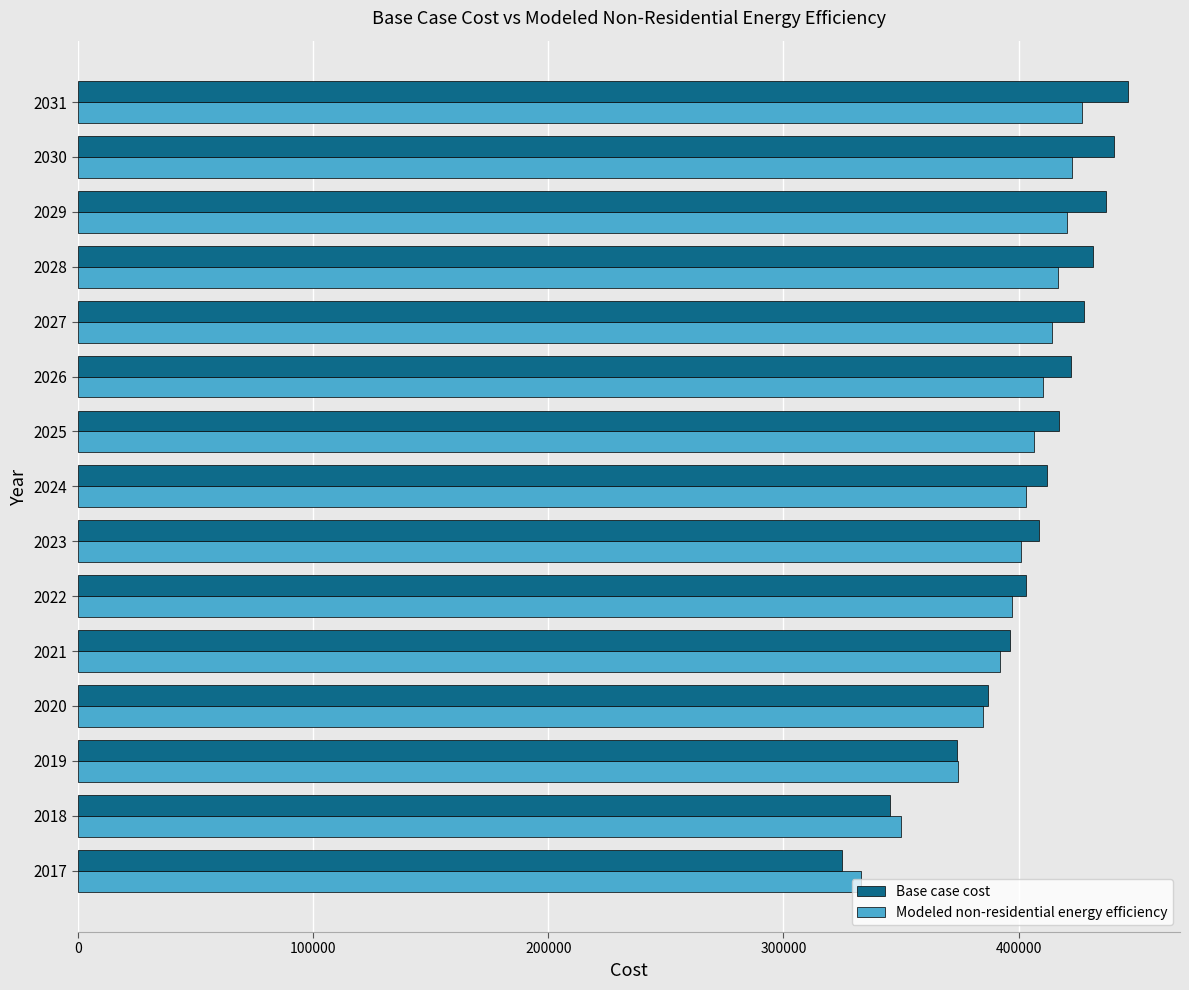

What is the spread (max minus min) of values at 2027?

13643.5